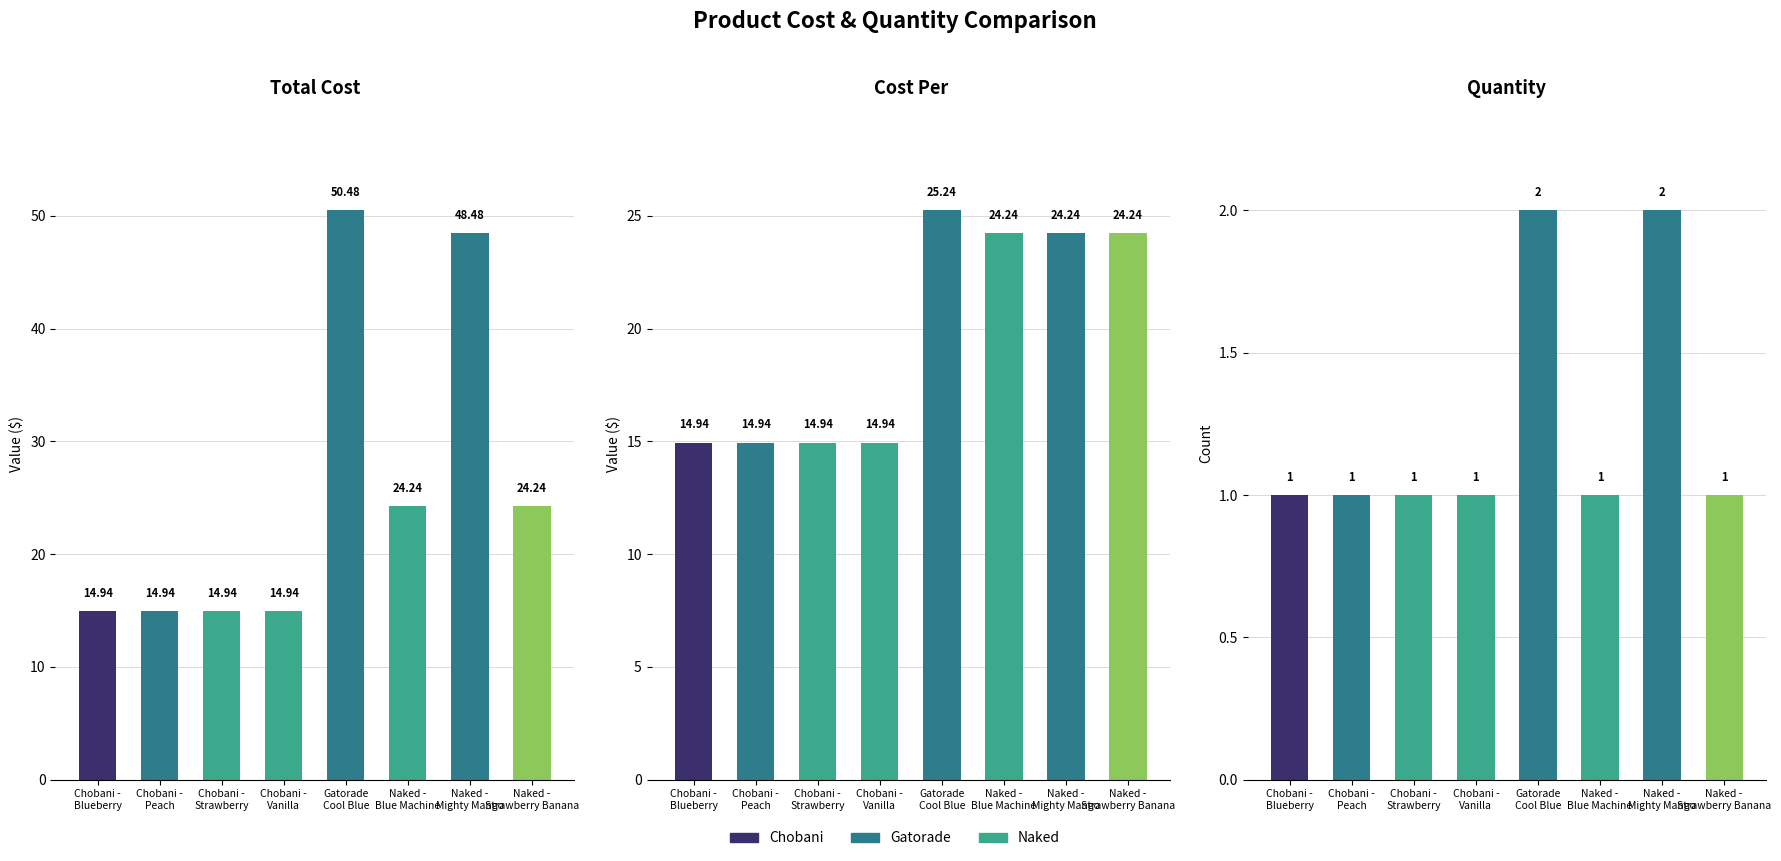

What position from the right is Gatorade
Cool Blue?

4